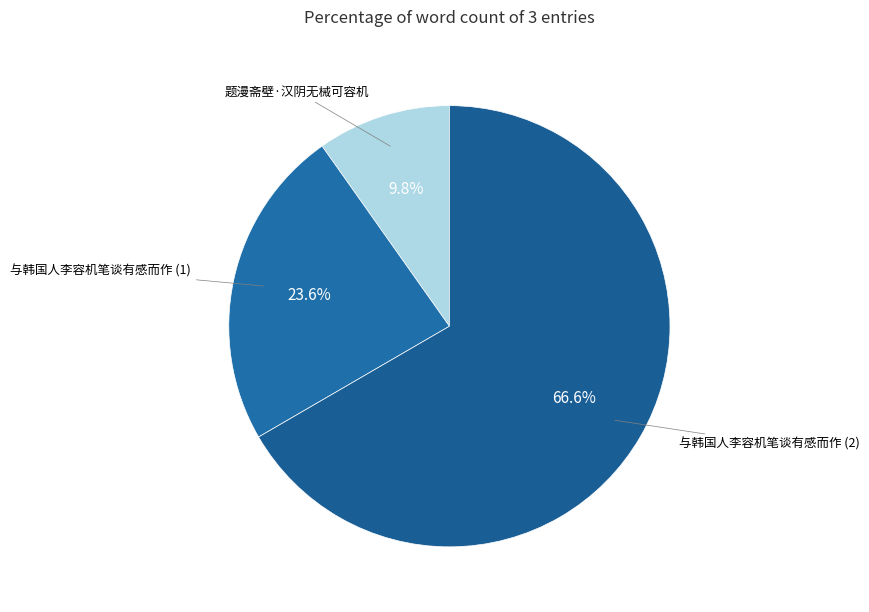

Count the number of slices in the pie.

3